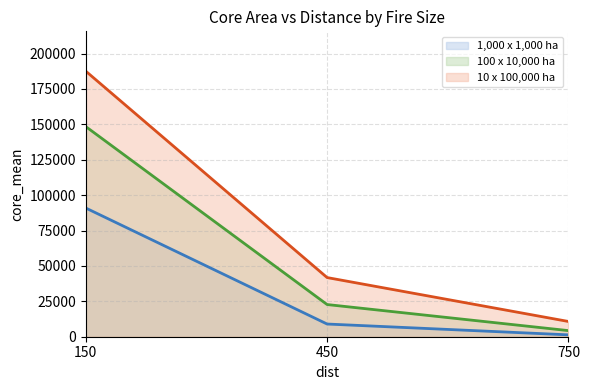

Between 450 and 750, which series saw the biggest shift?

10 x 100,000 ha (line)